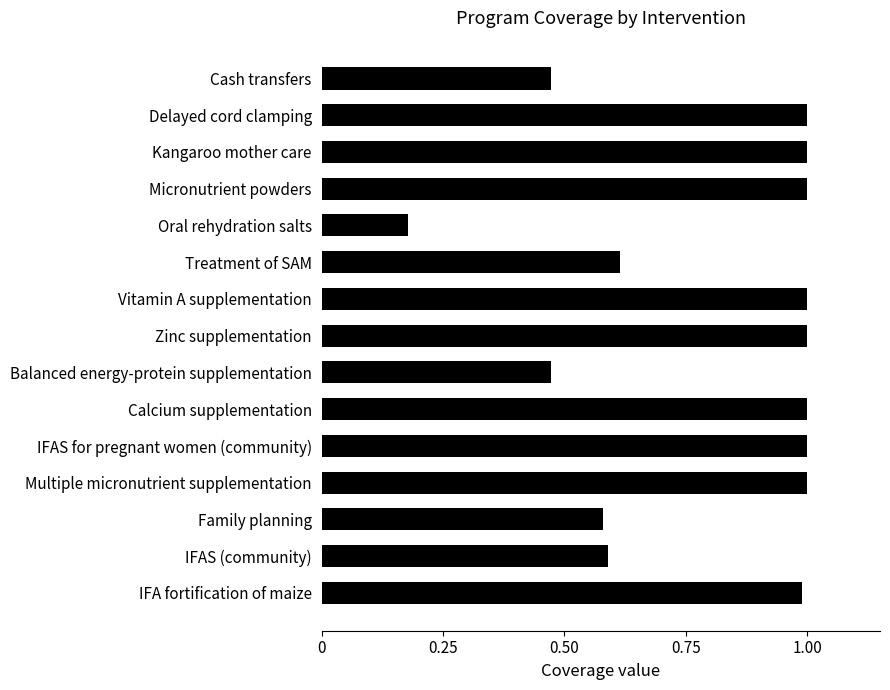

What is the label of the 8th bar from the bottom?

Zinc supplementation